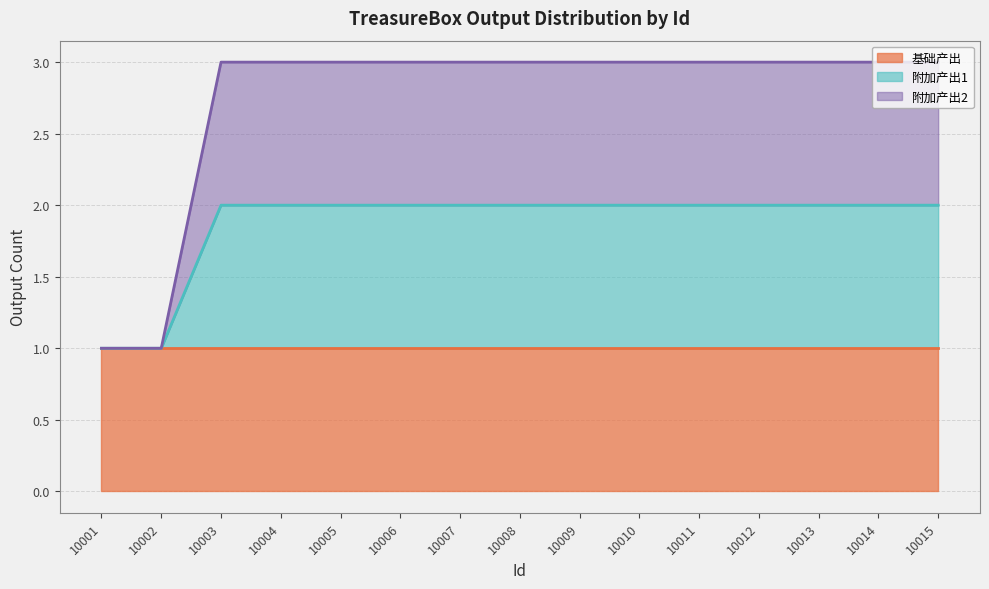

True or false: 附加产出2 has more than 2 points higher than both neighbors.

False